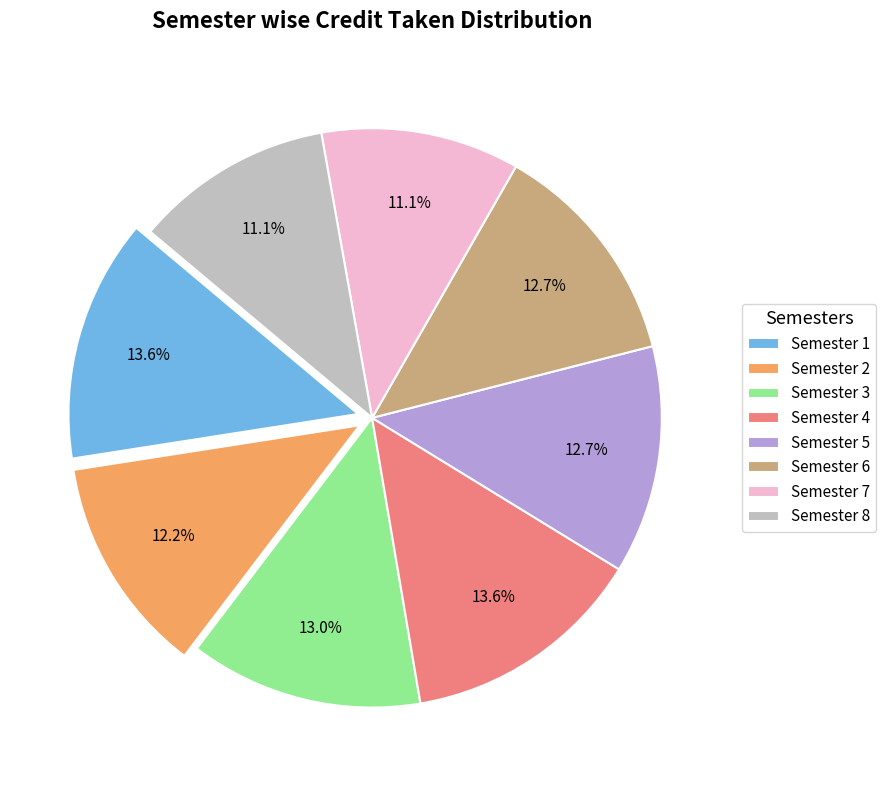

Approximately how many times larger is the value at Semester 4 compared to Semester 7?

1.2